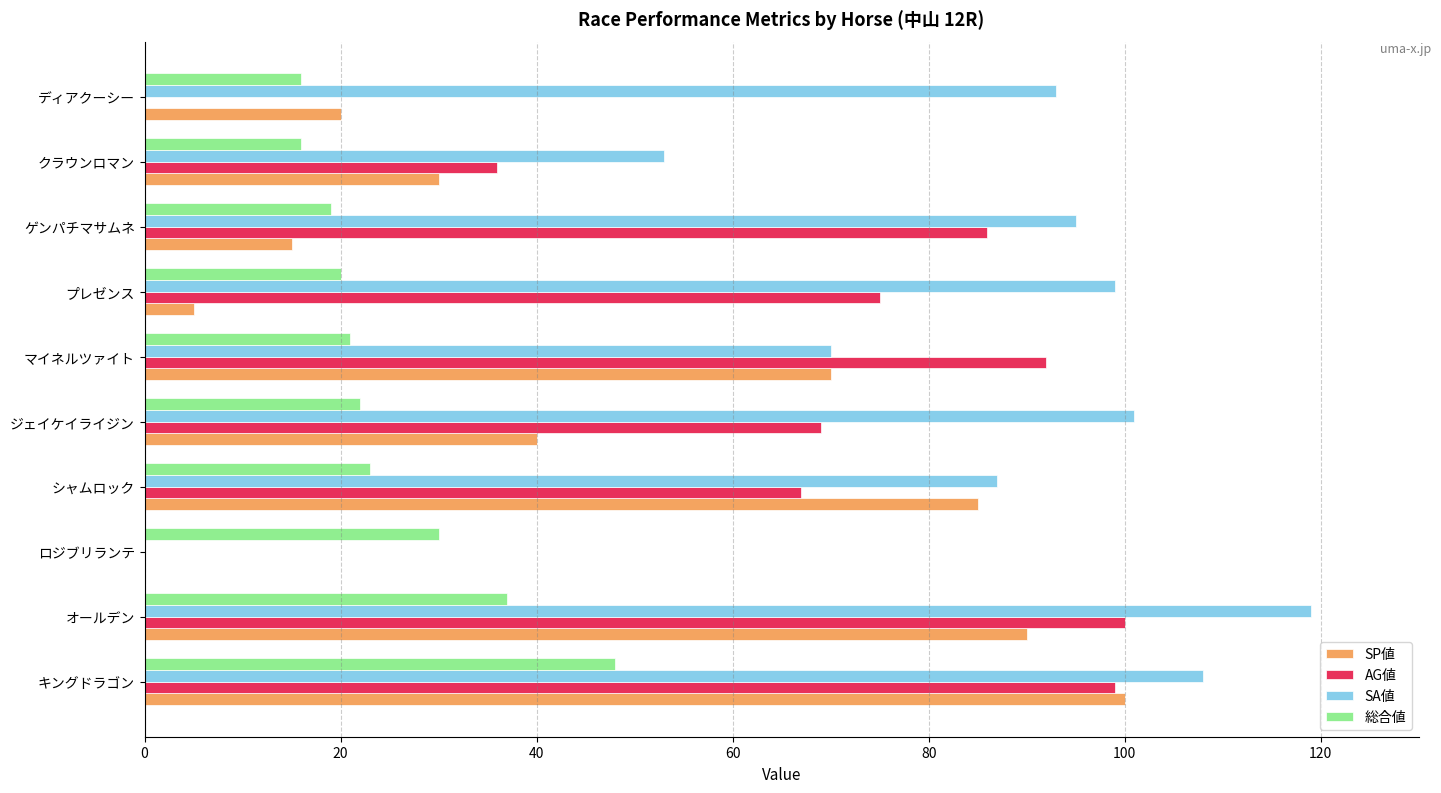

What is the sum of the SA値 values at シャムロック and キングドラゴン?

195